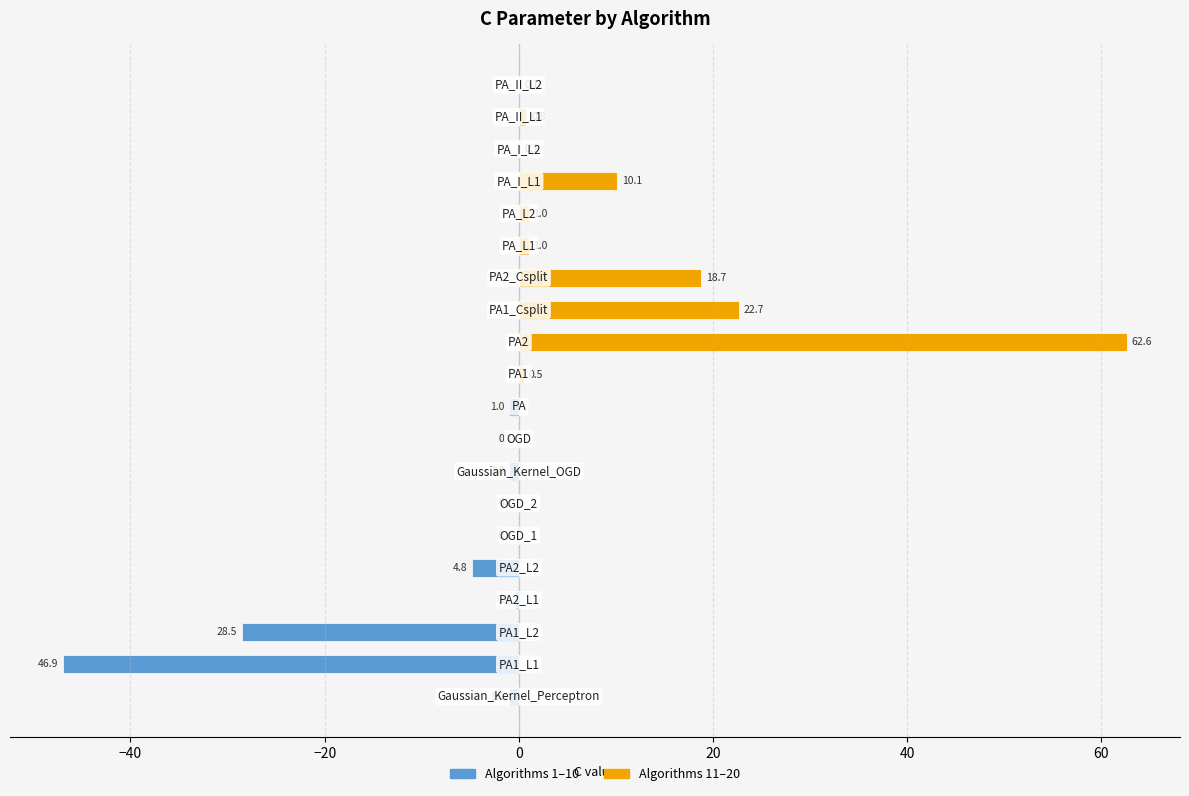

How many data points in Group B (last 10) are above 0?

10